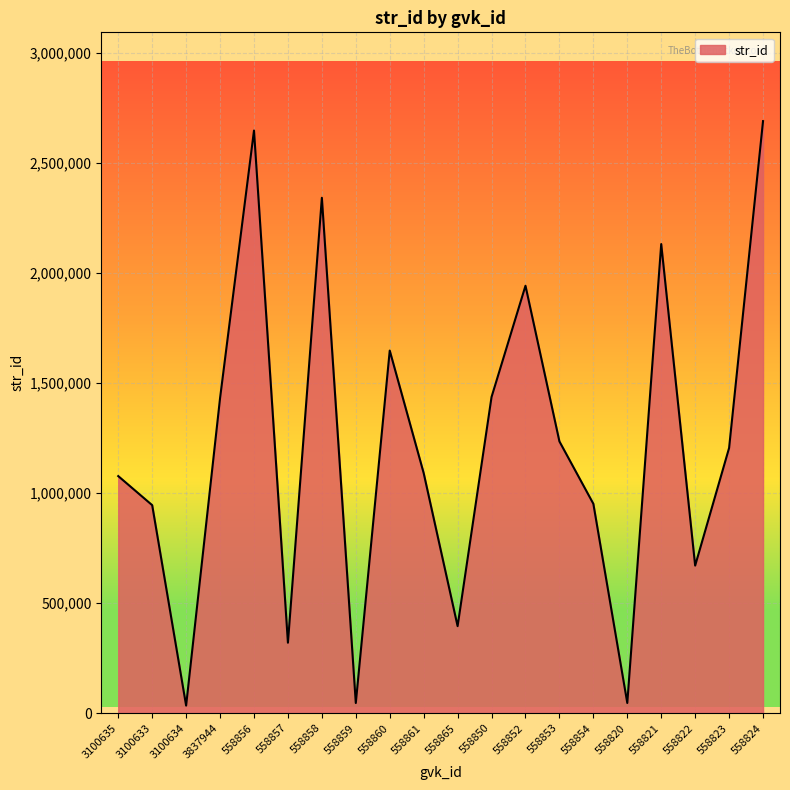

What is the difference between the values at 558857 and 3837944?

1111807